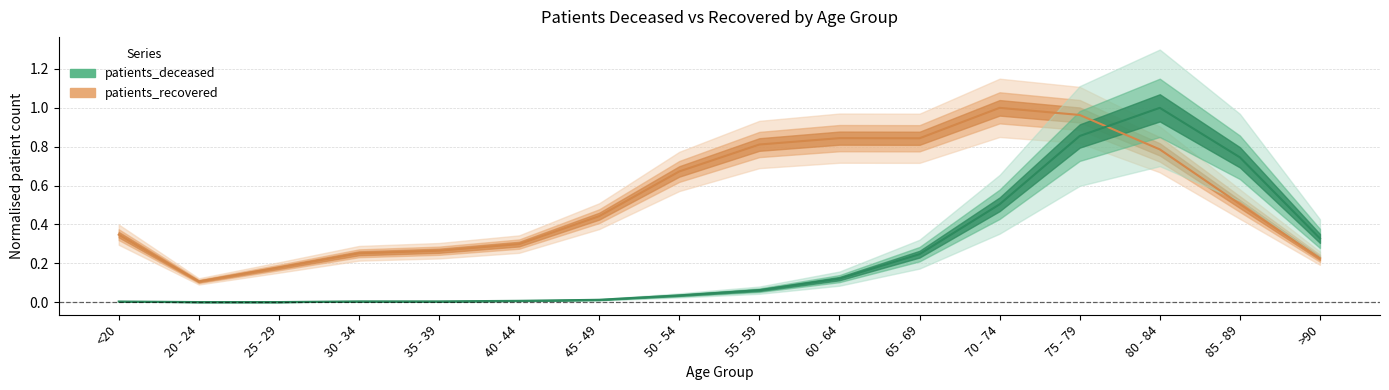

What is the value of the patients_recovered point at the 7th from the left?

0.4